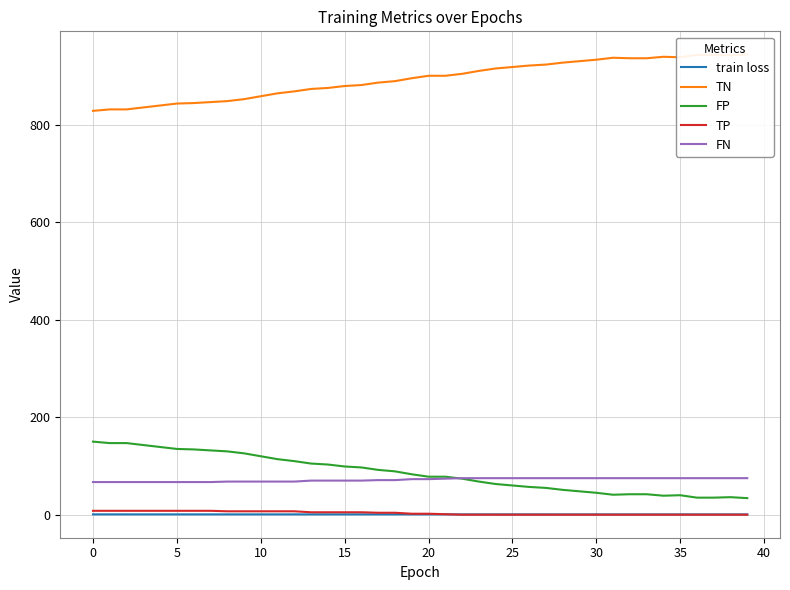

How many series are shown in this chart?

5